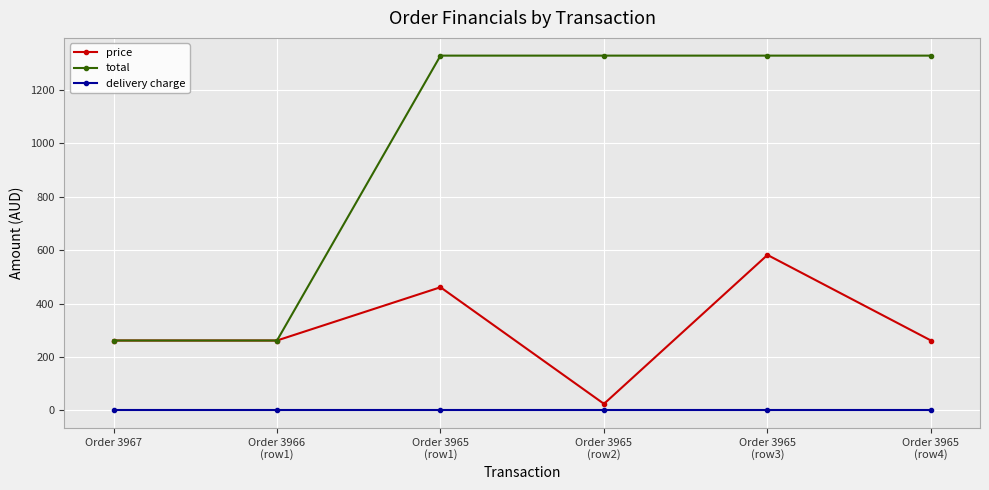

How many data points in total are less than 1328?

2